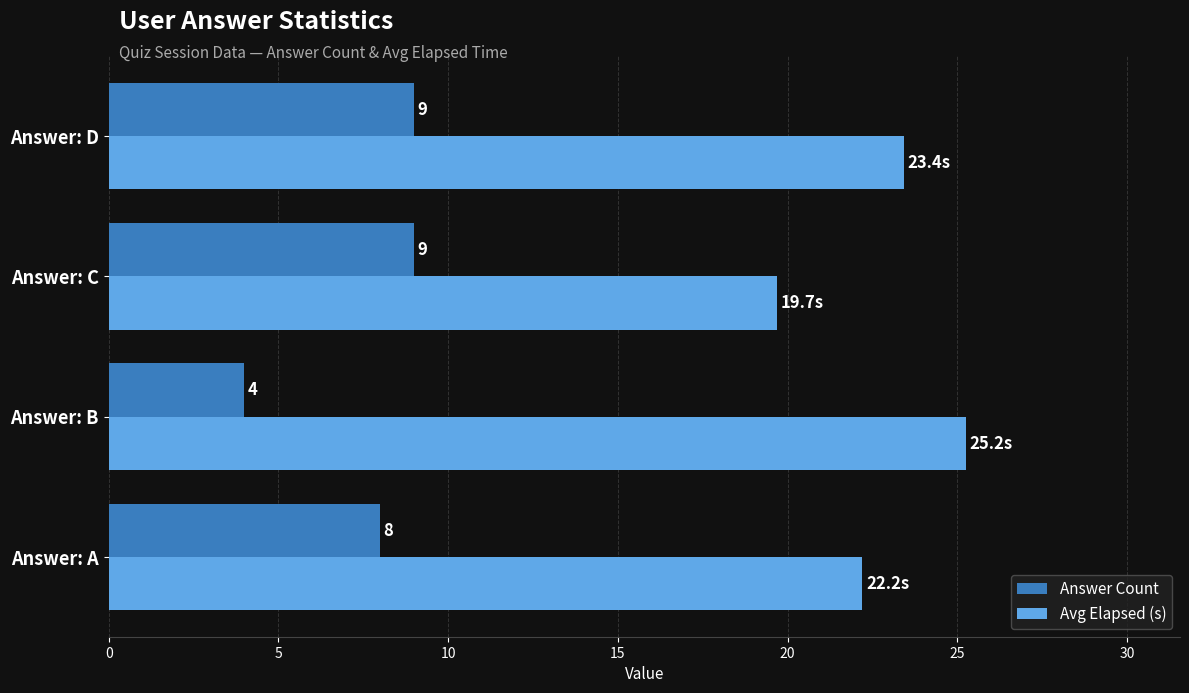

Which category has the lowest value in the Answer Count series?

Answer: B